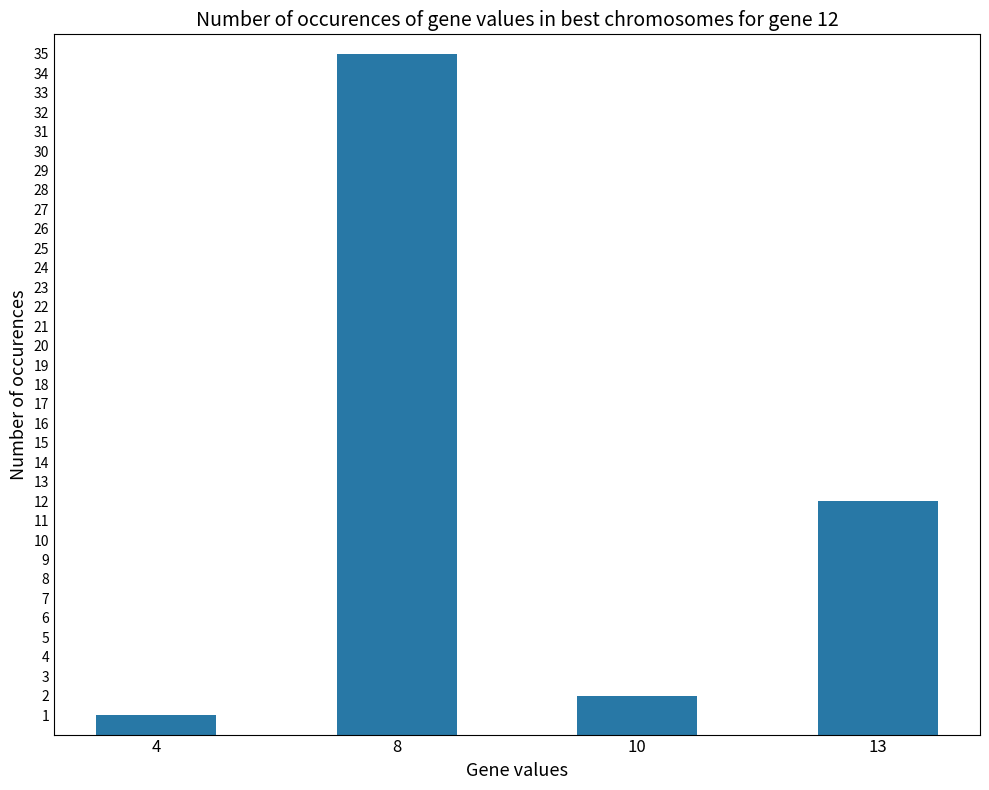

Rank the categories by value from lowest to highest.

4, 10, 13, 8